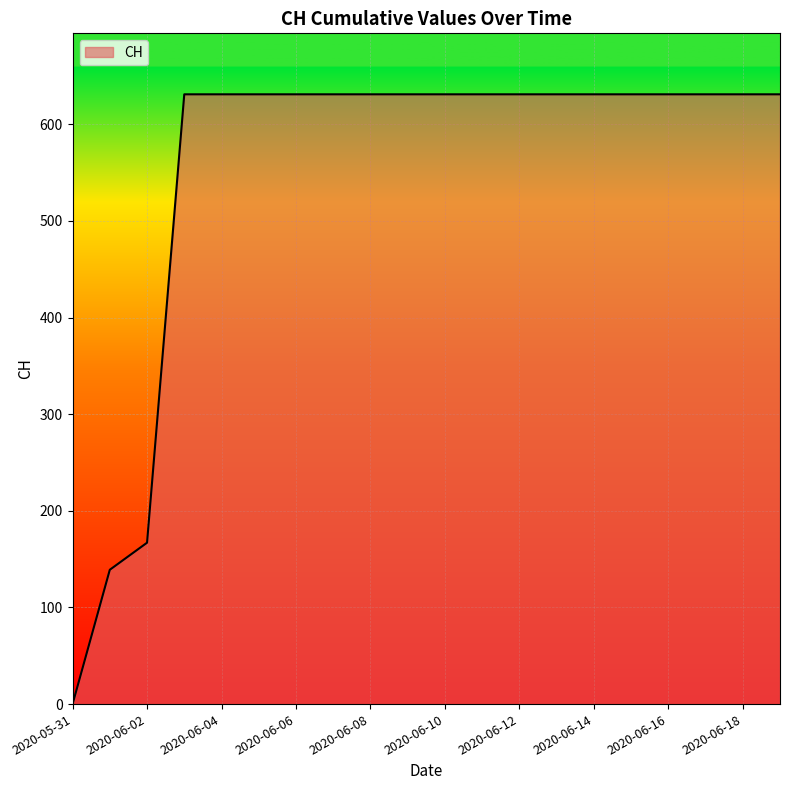

Reading left to right, extract all data points from this chart.

0	139	167	631	631	631	631	631	631	631	631	631	631	631	631	631	631	631	631	631